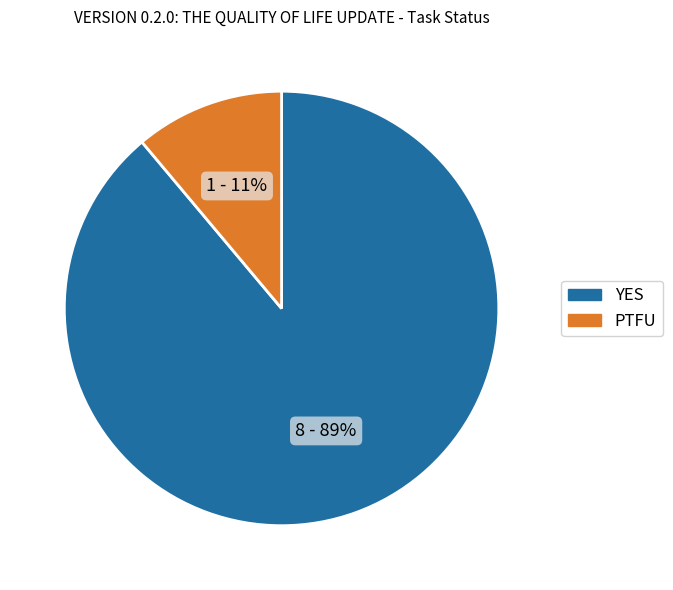

Do YES and PTFU together represent more than half of the pie?

Yes